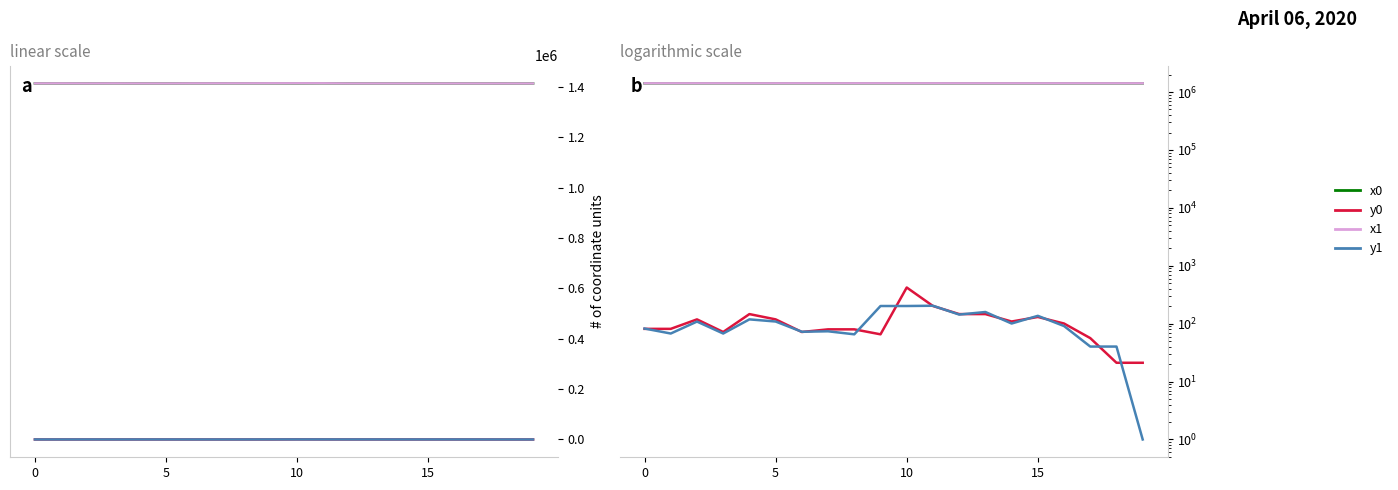

True or false: y0 and x0 intersect in this chart.

False